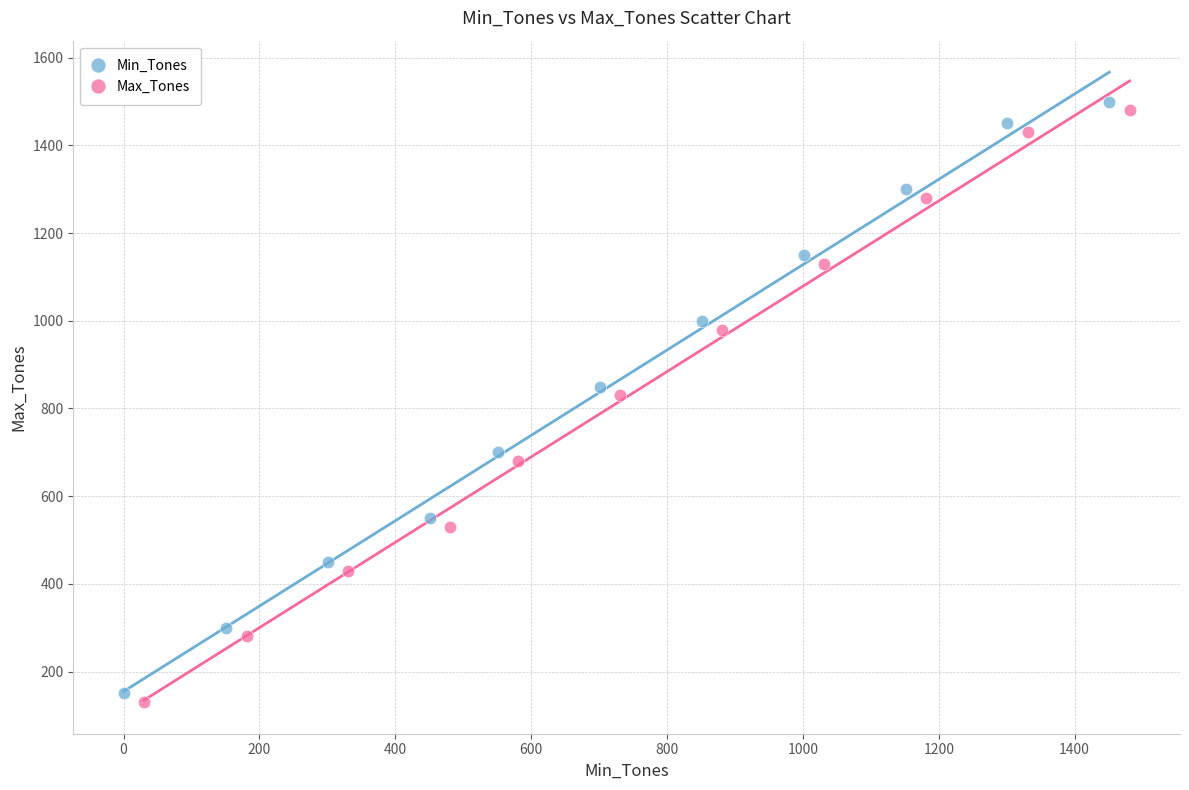

Which series reaches the maximum Y coordinate?

Min_Tones